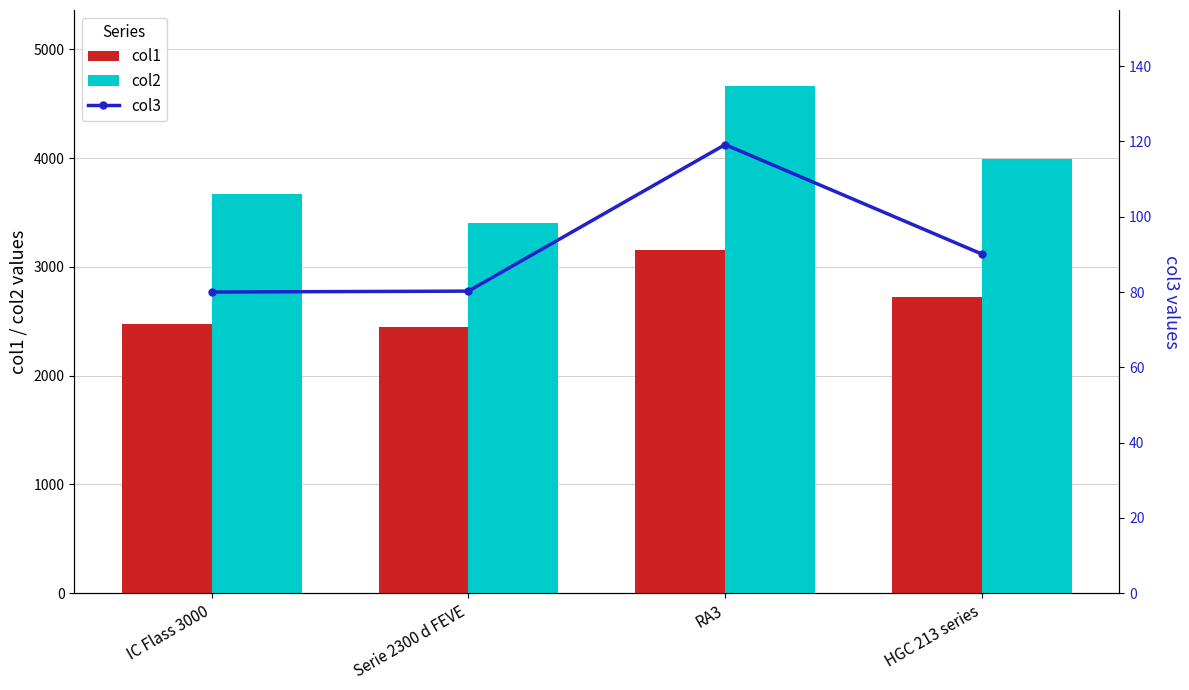

Which category has the lowest value across all series?

IC Flass 3000